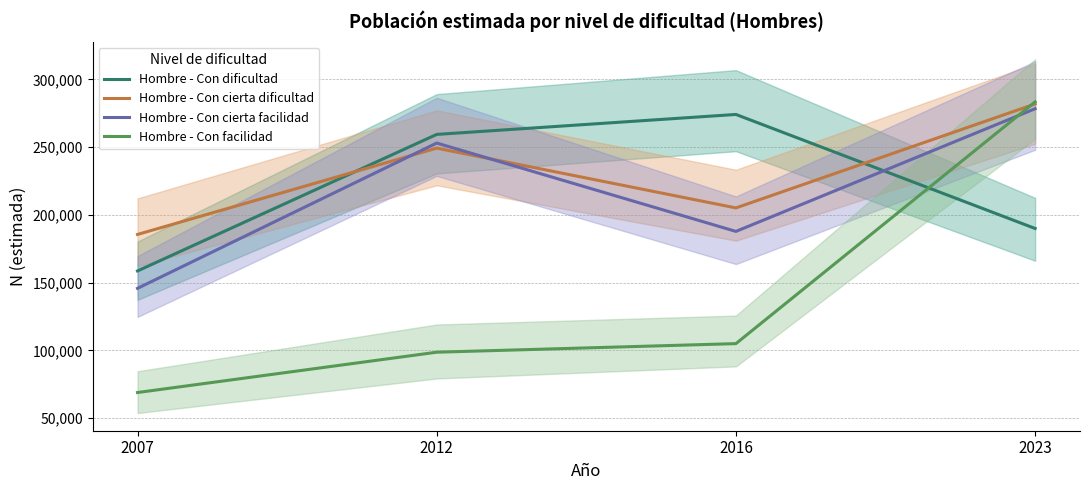

What is the value of the Hombre - Con facilidad point at the 2nd from the left?

98688